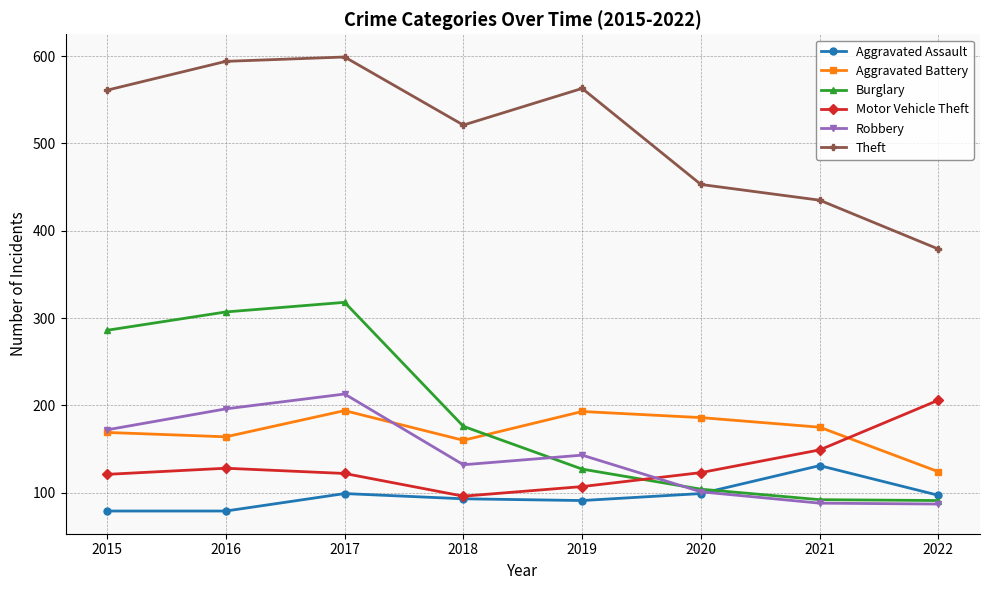

What is the sum of the Theft values at 2021 and 2020?

888